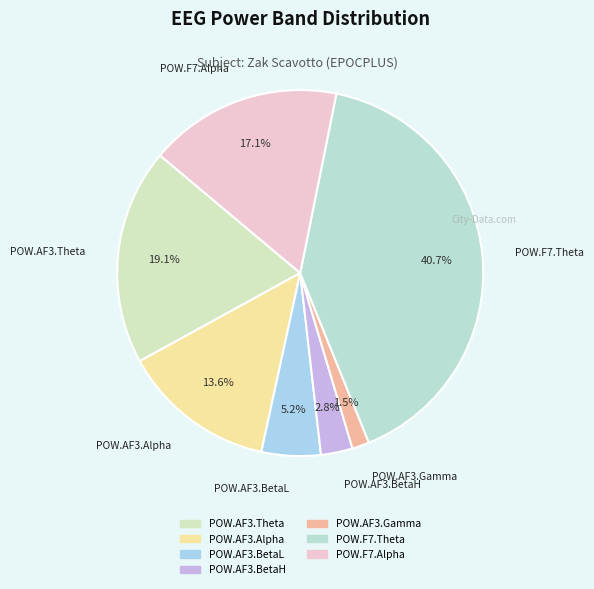

To the nearest percent, what is the combined percentage of POW.AF3.Alpha and POW.F7.Alpha?

31%